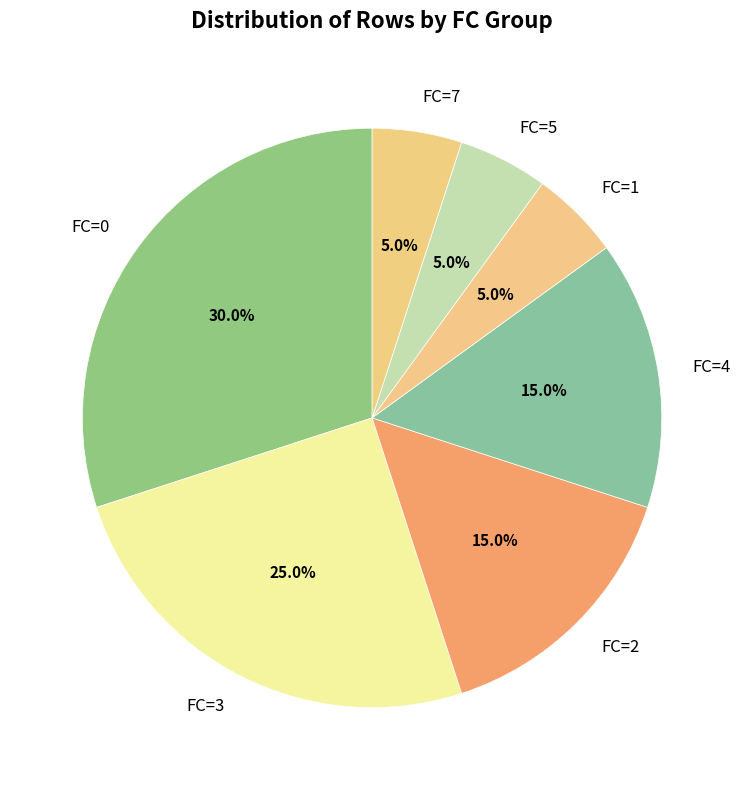

Combined, what portion of the pie is FC=5 and FC=0?

35.0%